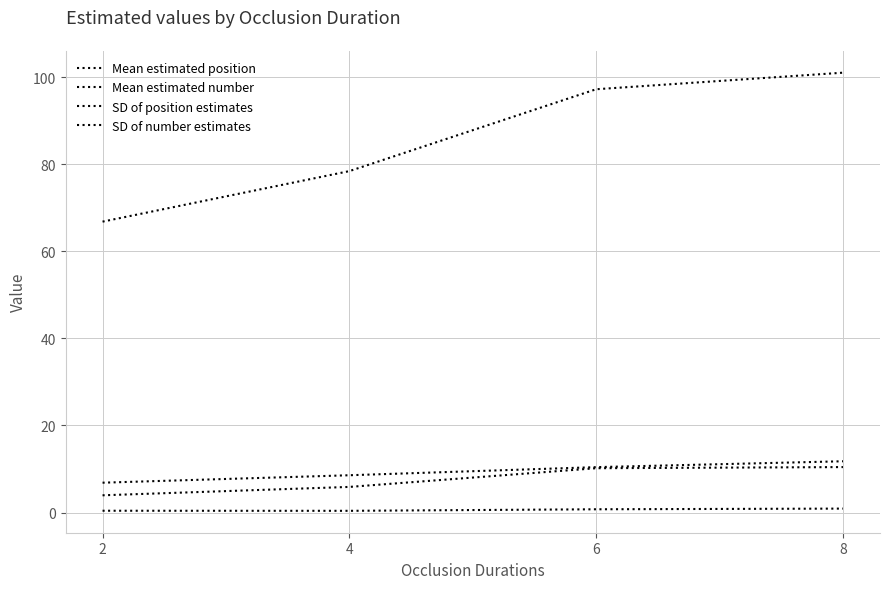

True or false: Mean estimated number has more than 2 interior local peaks.

False